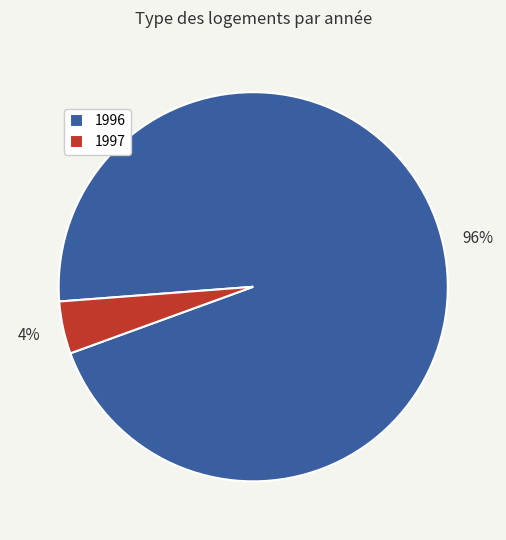

What is the largest slice in the pie chart?

1996